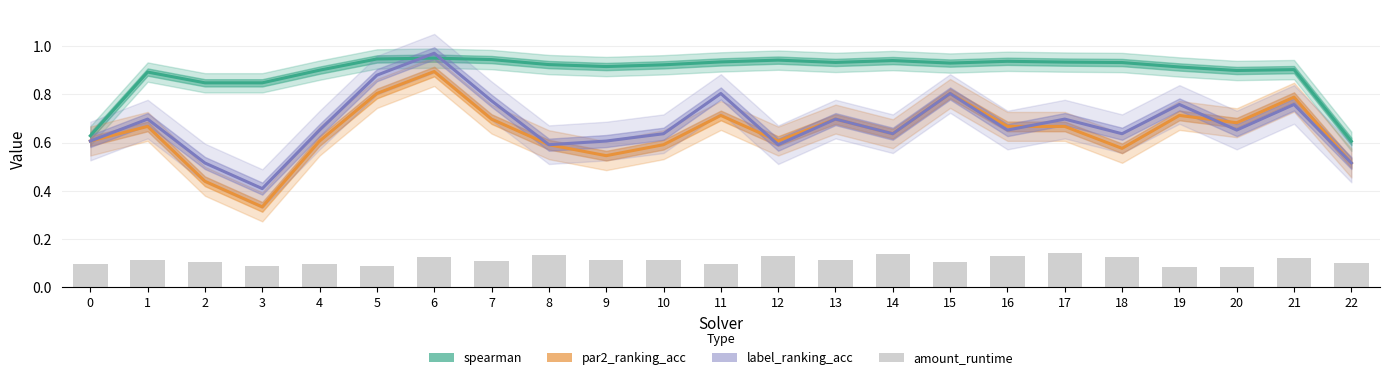

Is it true that par2_ranking_acc equals 0.2 at 6?

False